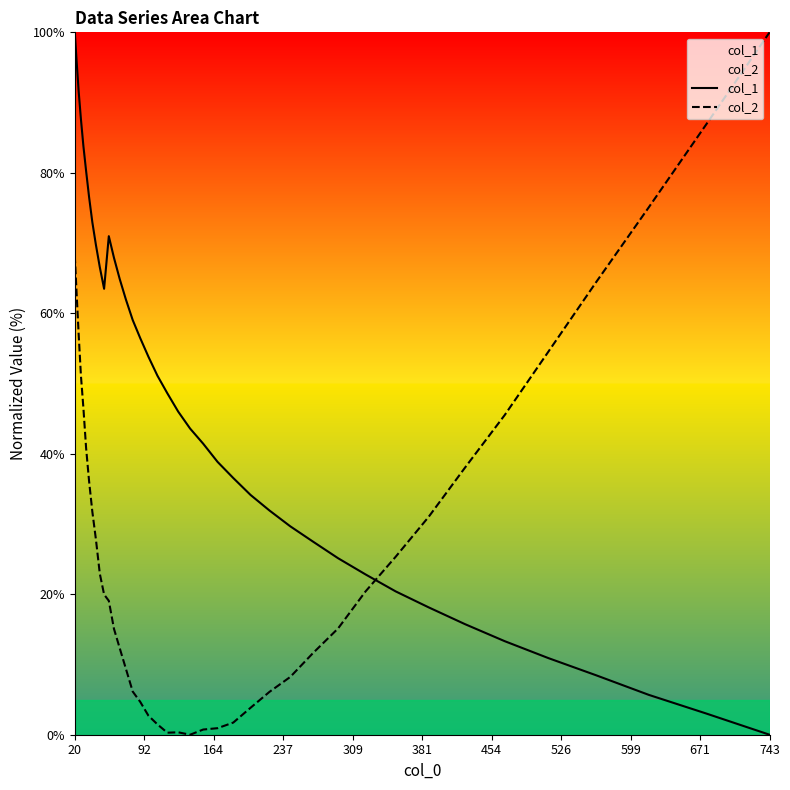

What is the difference between the maximum and minimum values in the col_2 series?

100.0